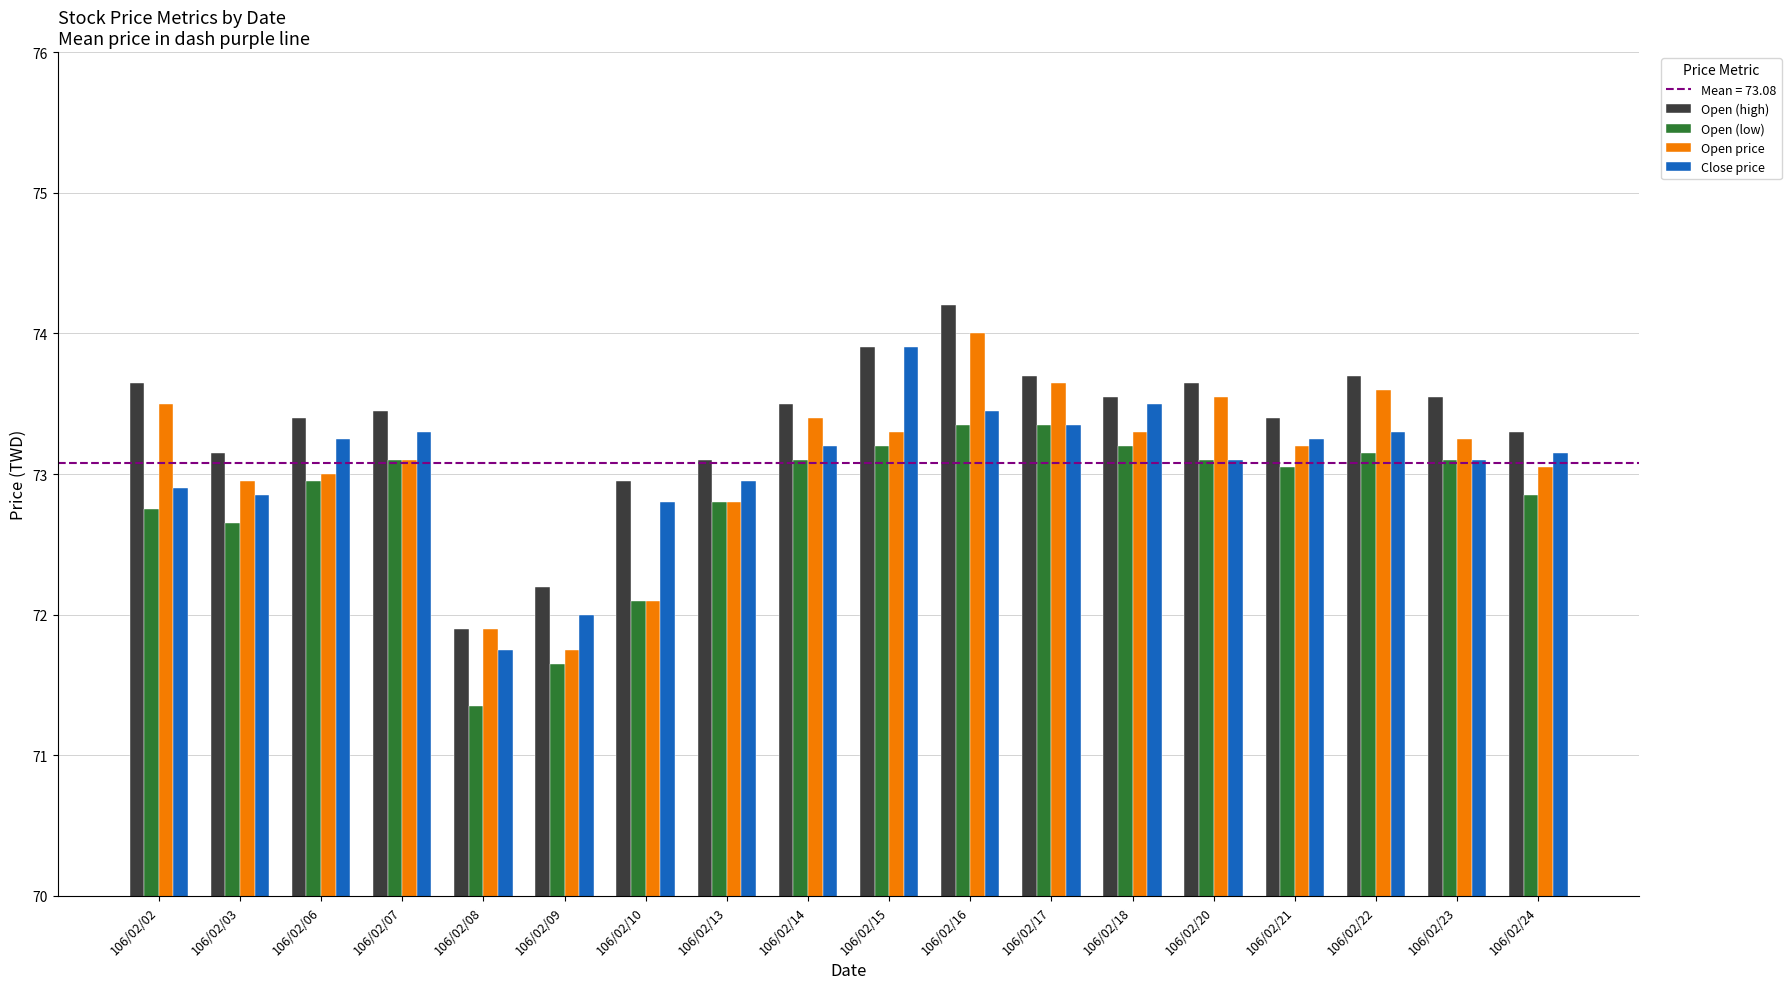

Is it true that Open (low) equals 72.8 at 106/02/02?

True